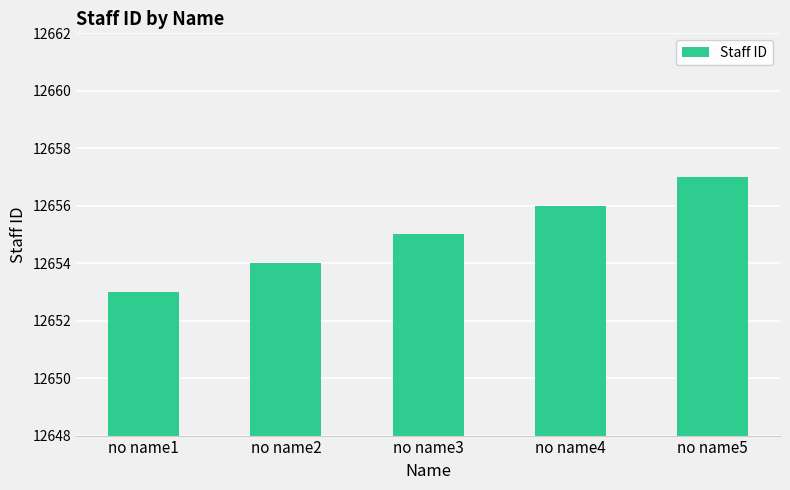

What is the change in value from no name2 to no name3?

+1